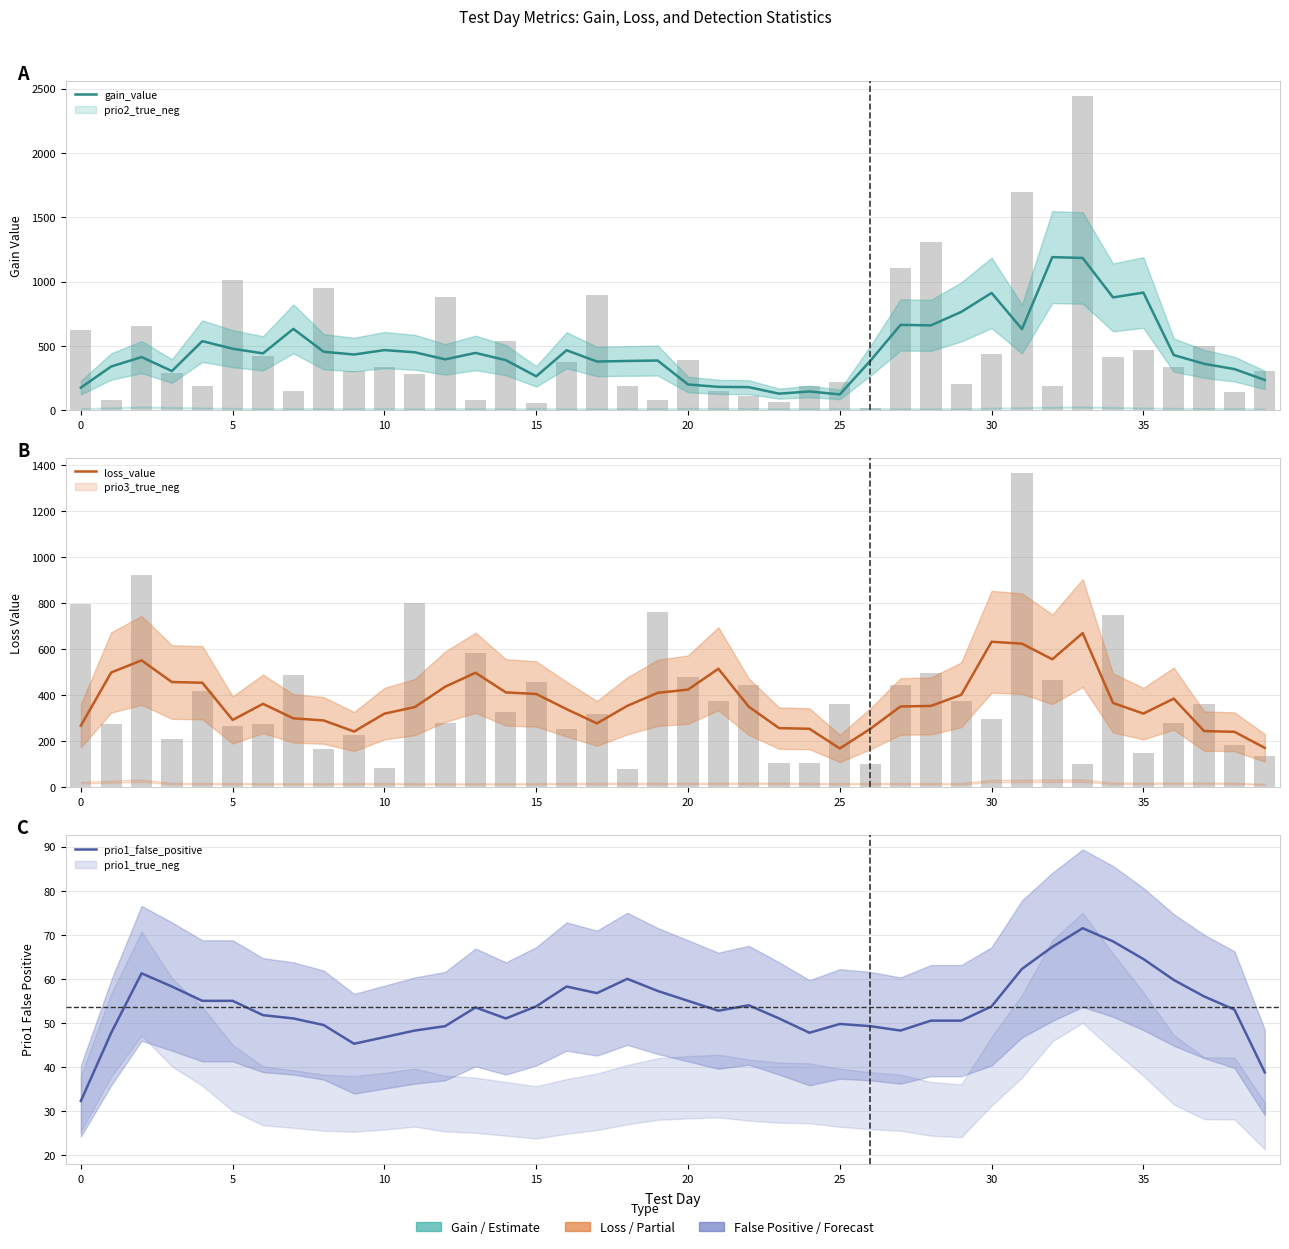

True or false: prio1_false_positive has a value of 53.5 at 13.

True